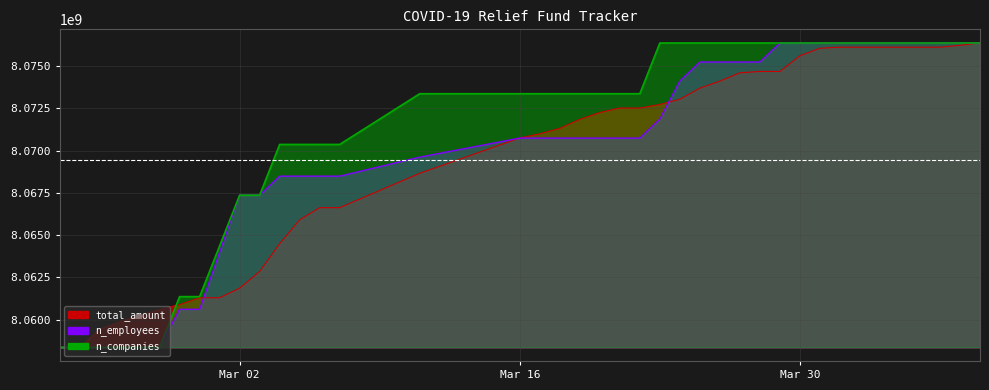

What is the maximum value for n_employees?

8076360693.0